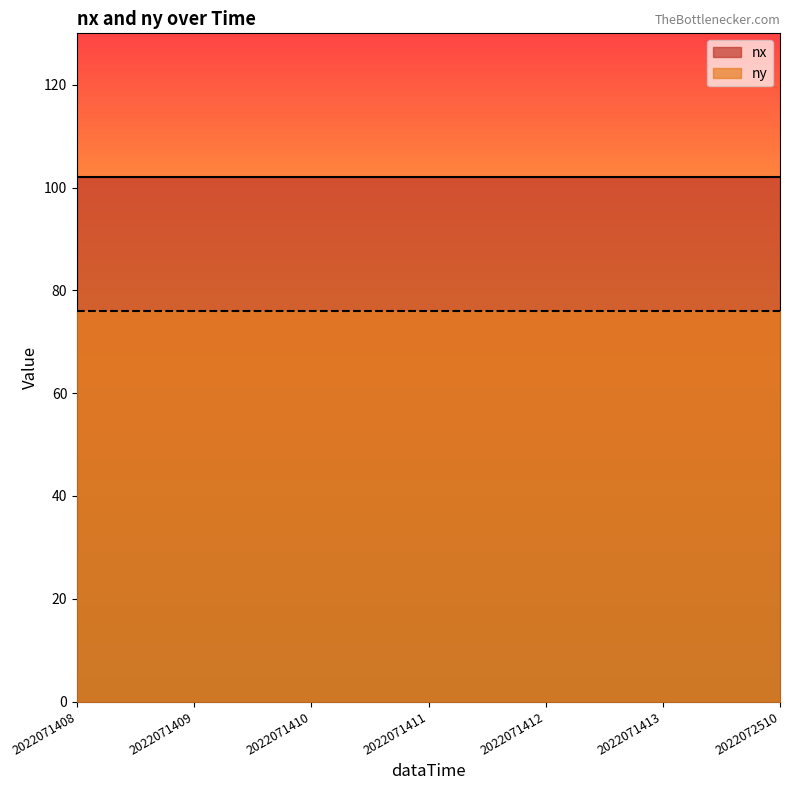

What is the value of the ny point at the 2nd from the left?

76